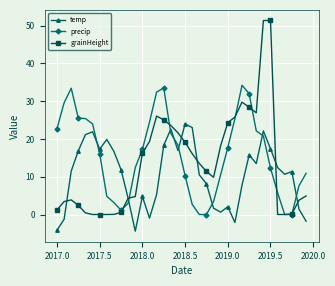

True or false: temp has more than 2 interior local peaks.

True